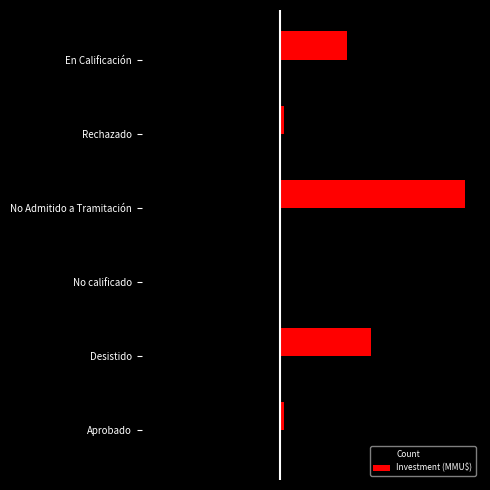

What are all the series names shown in the legend?

Count, Investment (MMU$)